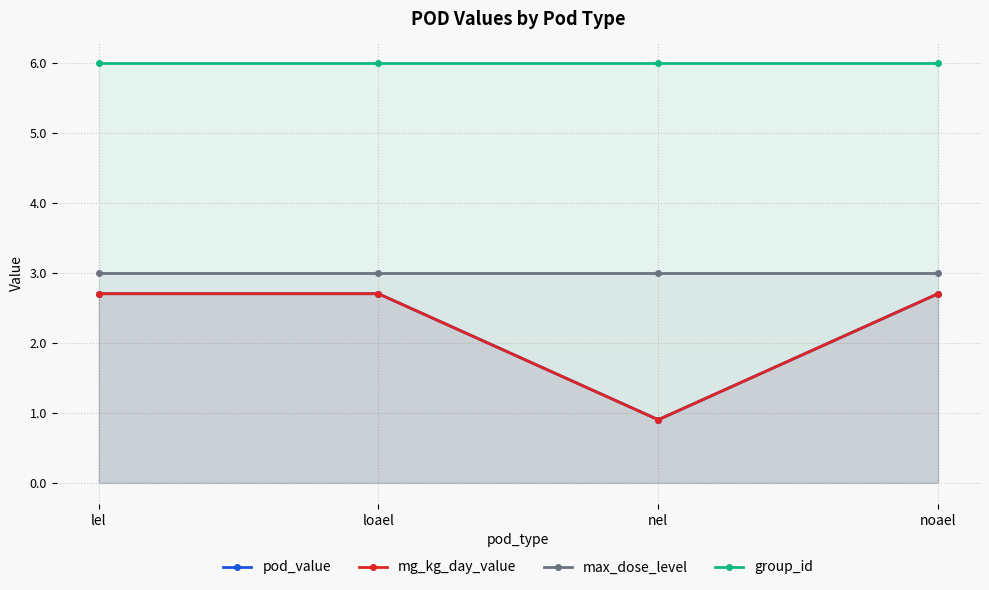

Where does the mg_kg_day_value series first go above 2?

lel